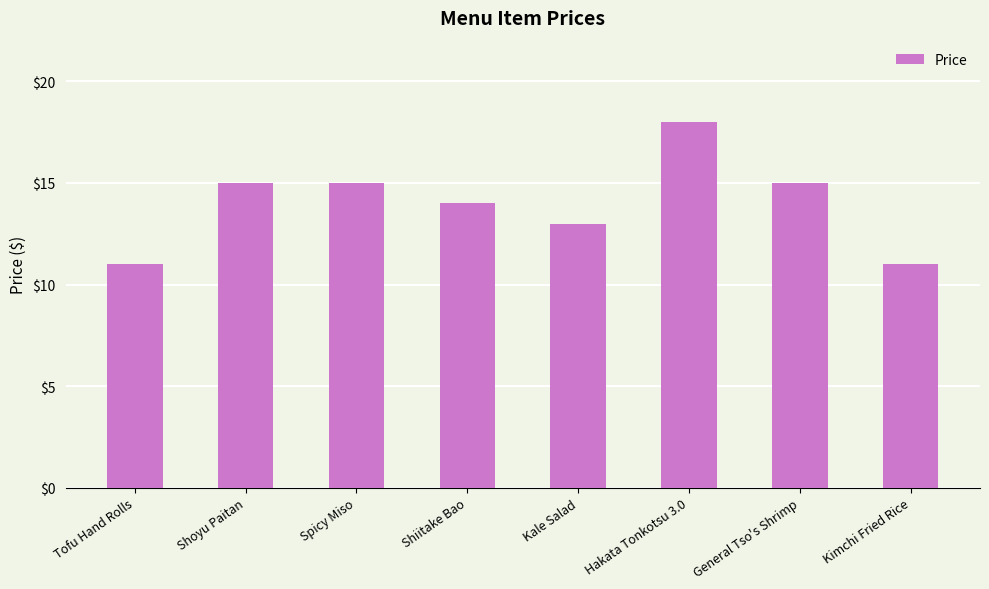

The value at Shiitake Bao is 24.9. True or false?

False